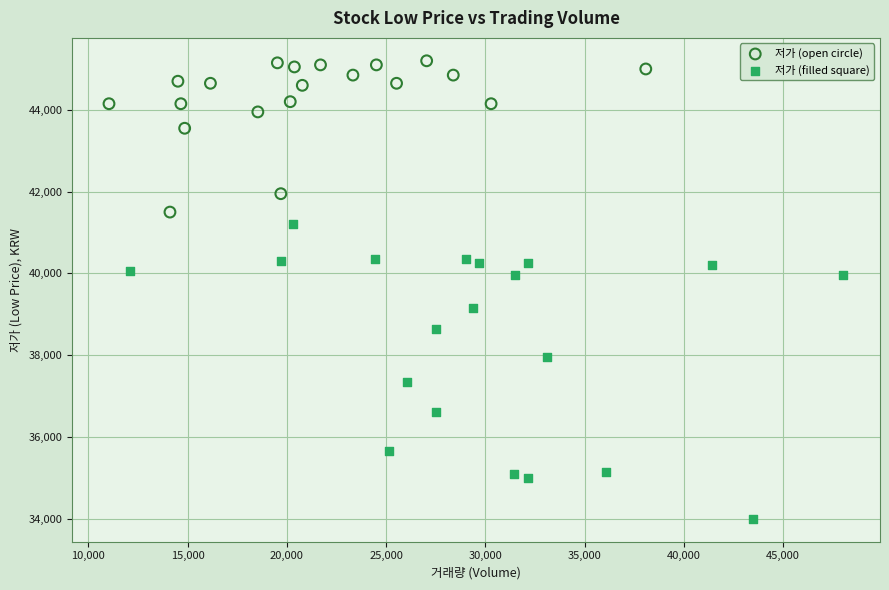

Which series reaches the minimum Y coordinate?

저가 (filled square)